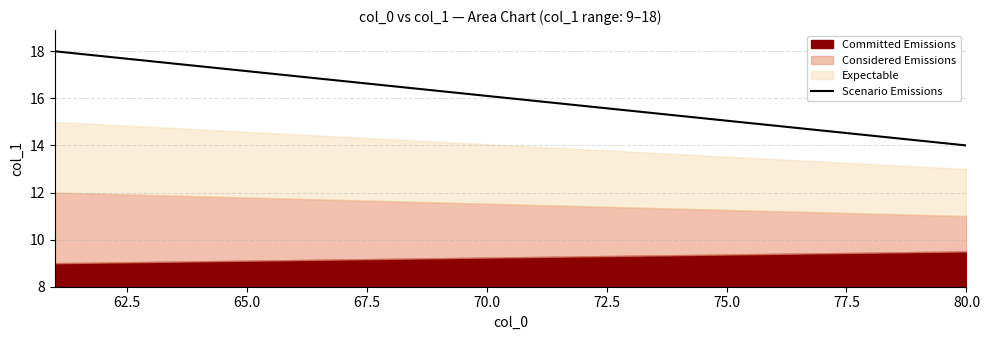

What is the lowest value of the Scenario Emissions series?

14.0